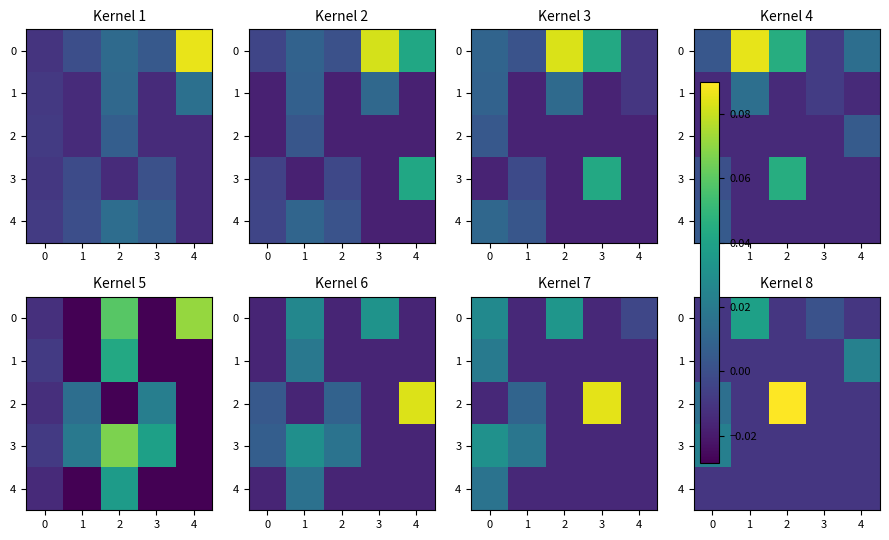

Which series has the largest range (max minus min)?

2